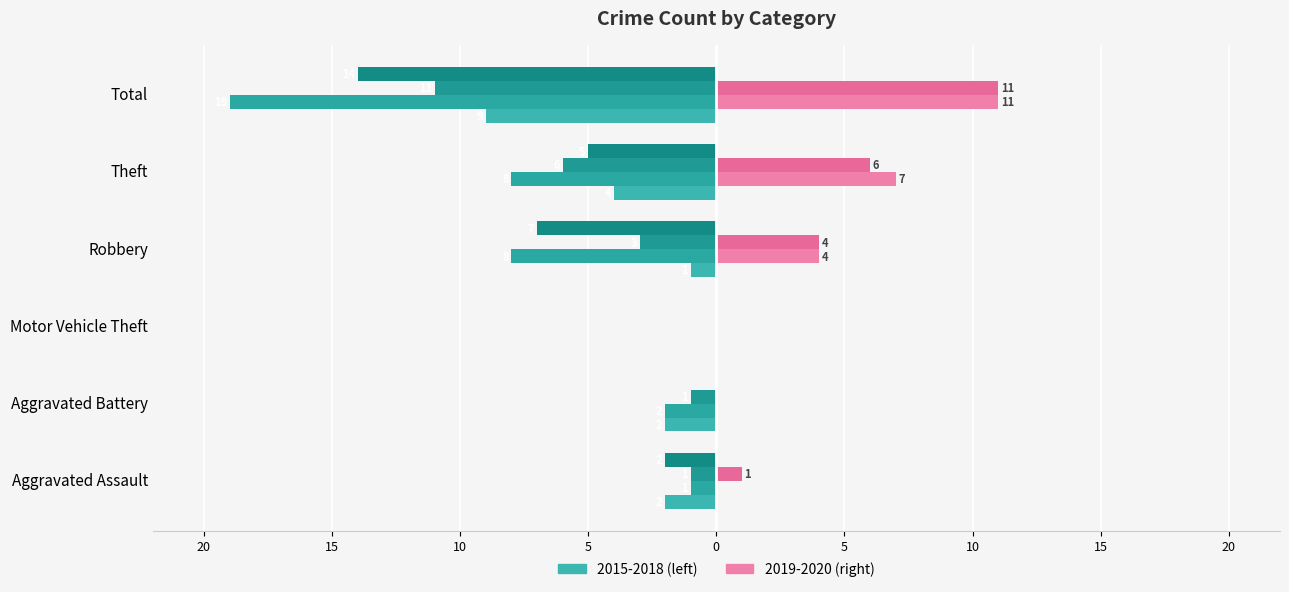

What is the label of the 3rd bar from the left?

Motor Vehicle Theft